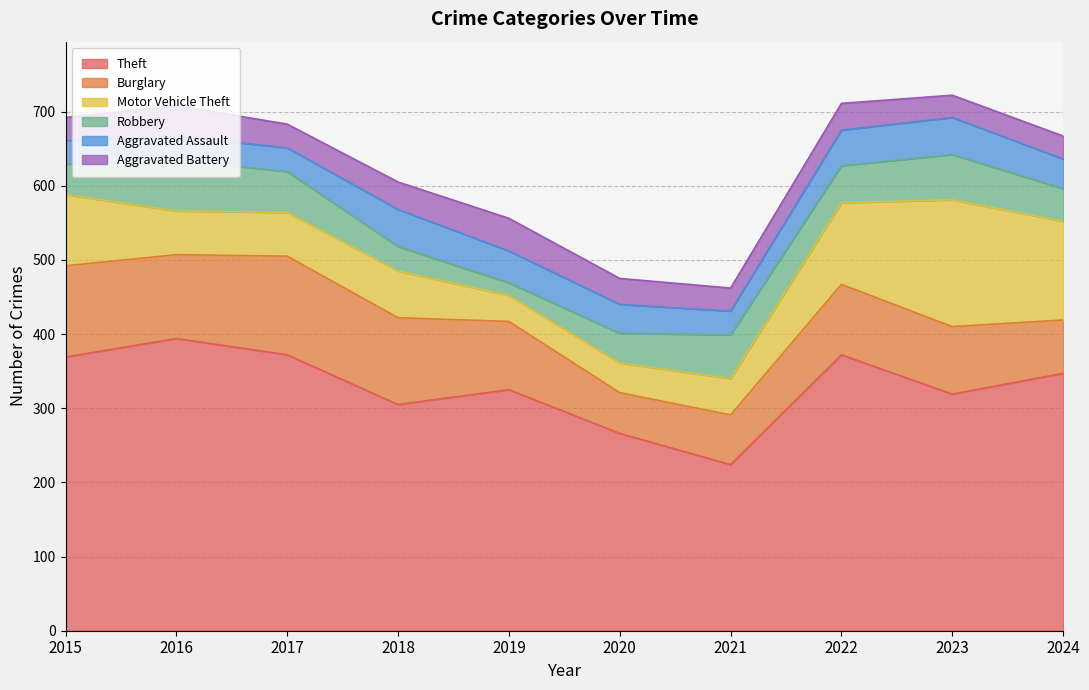

Where is the first local maximum for Motor Vehicle Theft?

2018